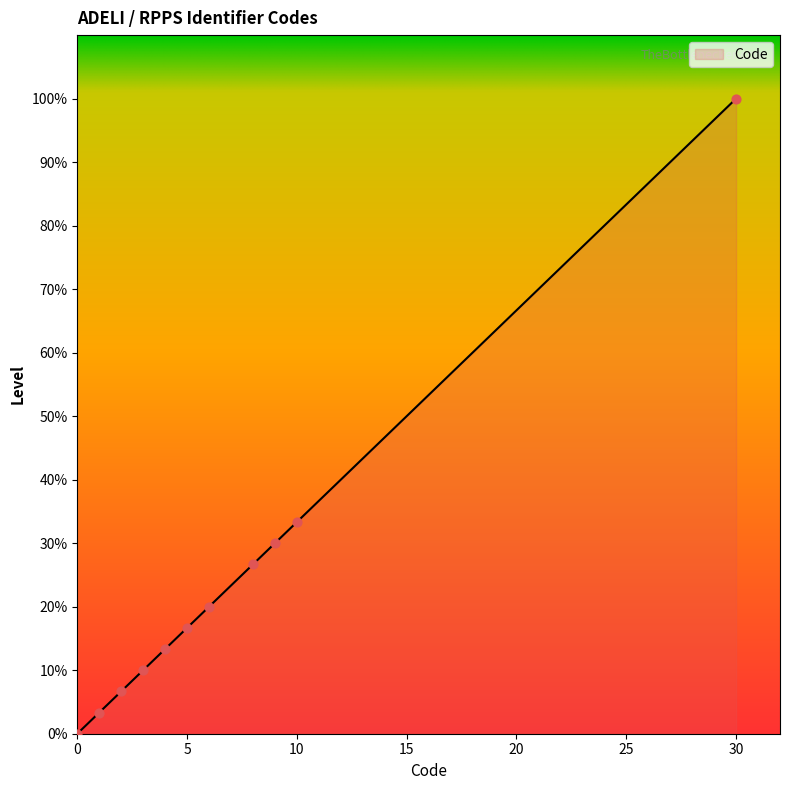

What is the greatest value displayed?

100.0